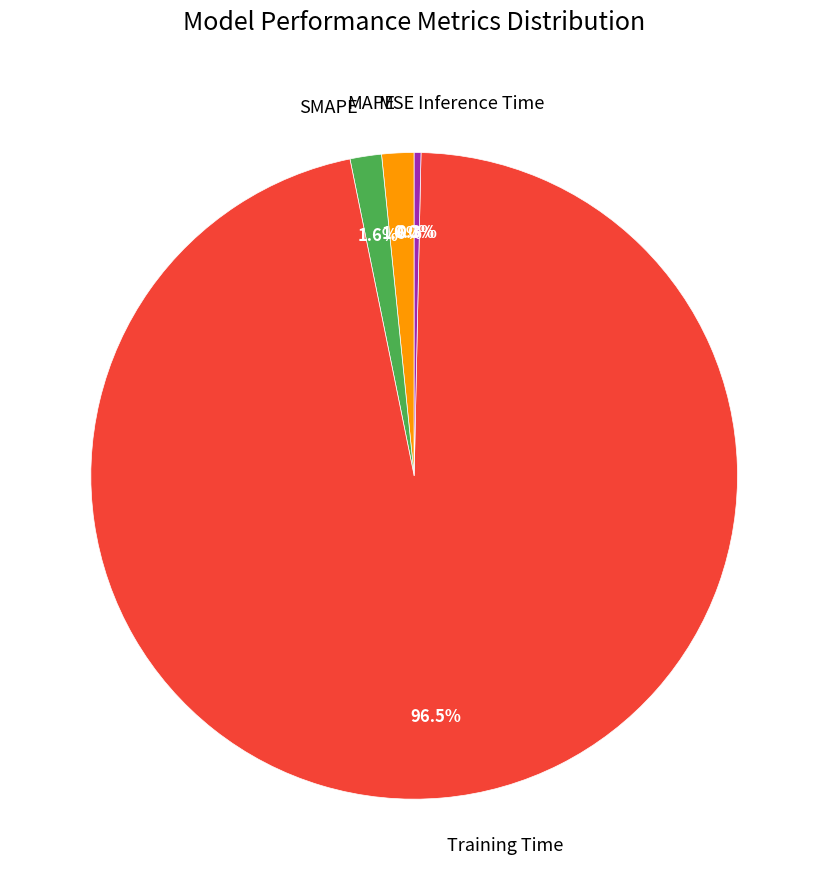

What portion of the pie excludes Training Time?

3.5%